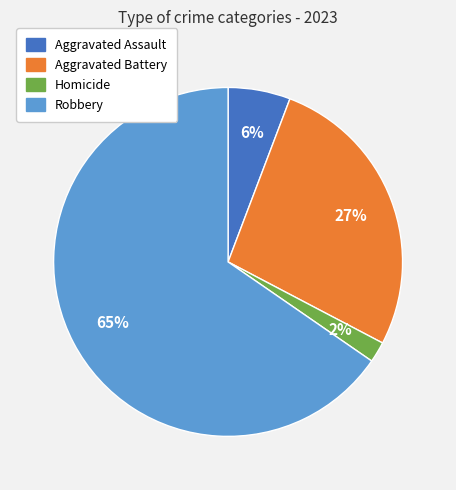

To the nearest percent, what is the difference between the largest and smallest slice percentages?

63%